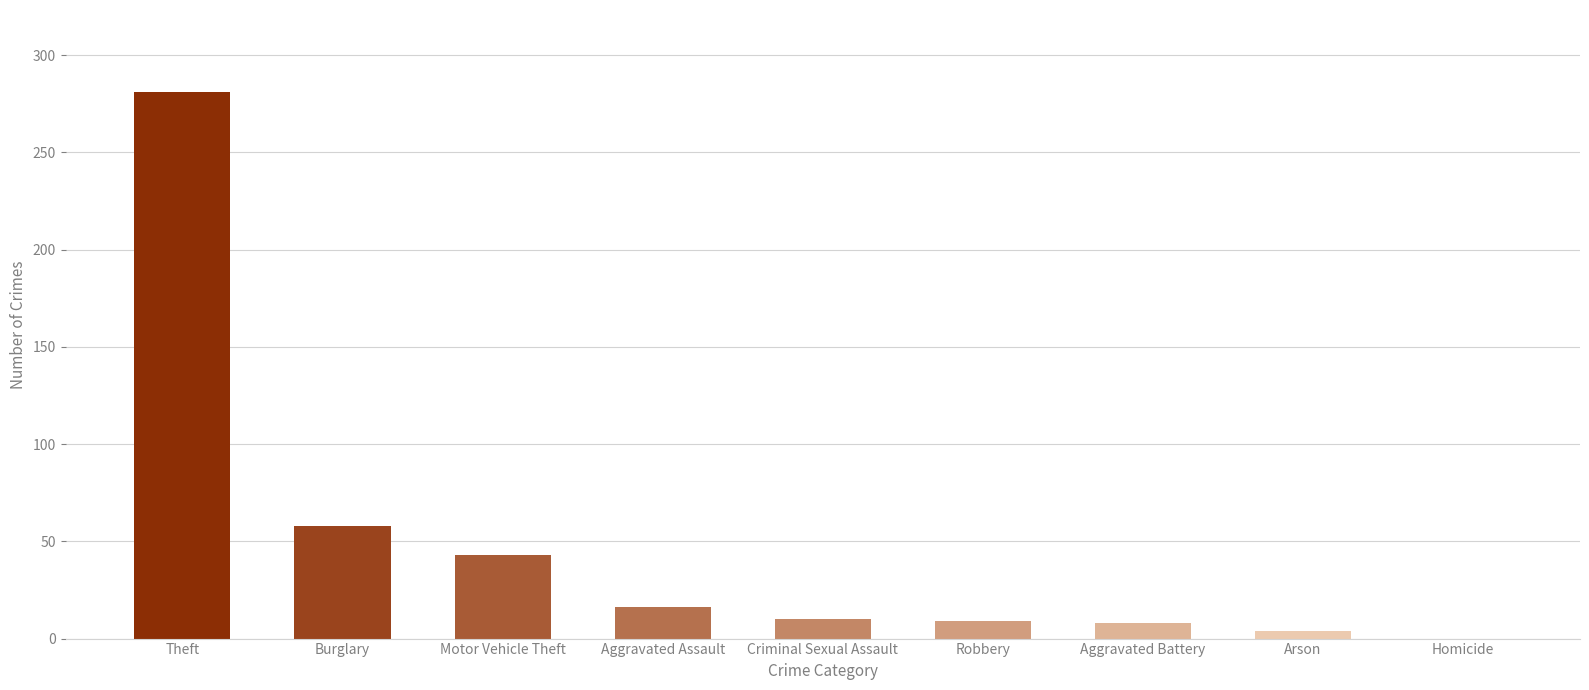

What is the change in value from Theft to Criminal Sexual Assault?

-271